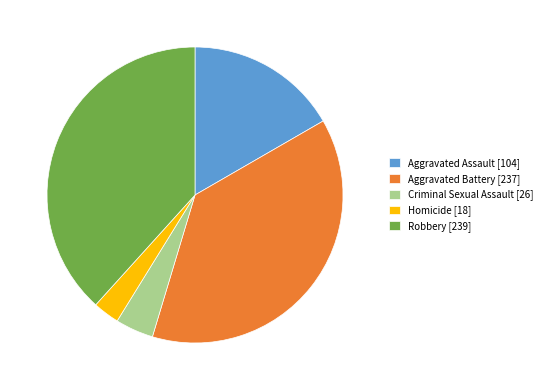

What percentage is the Aggravated Assault slice, to the nearest percent?

17%